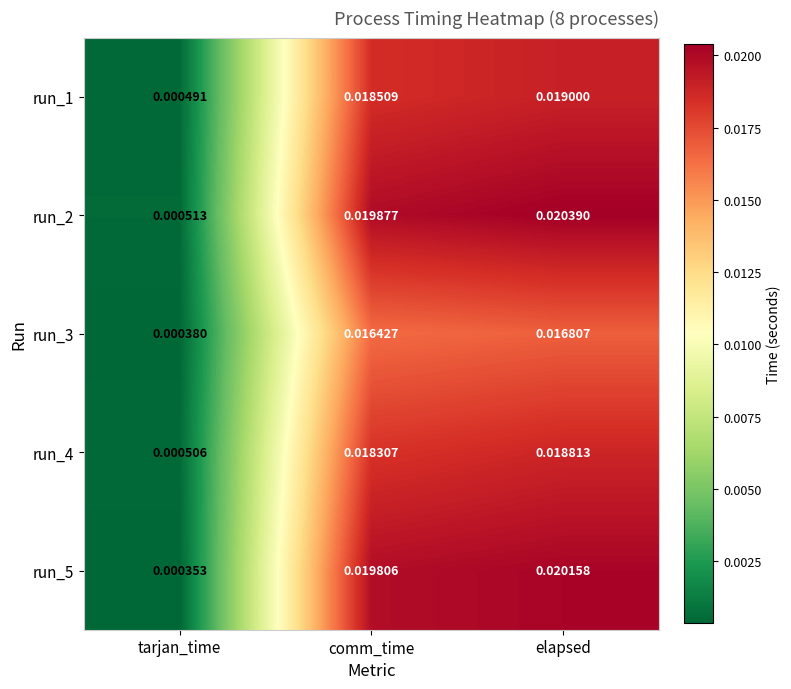

How many distinct data groups are displayed?

5